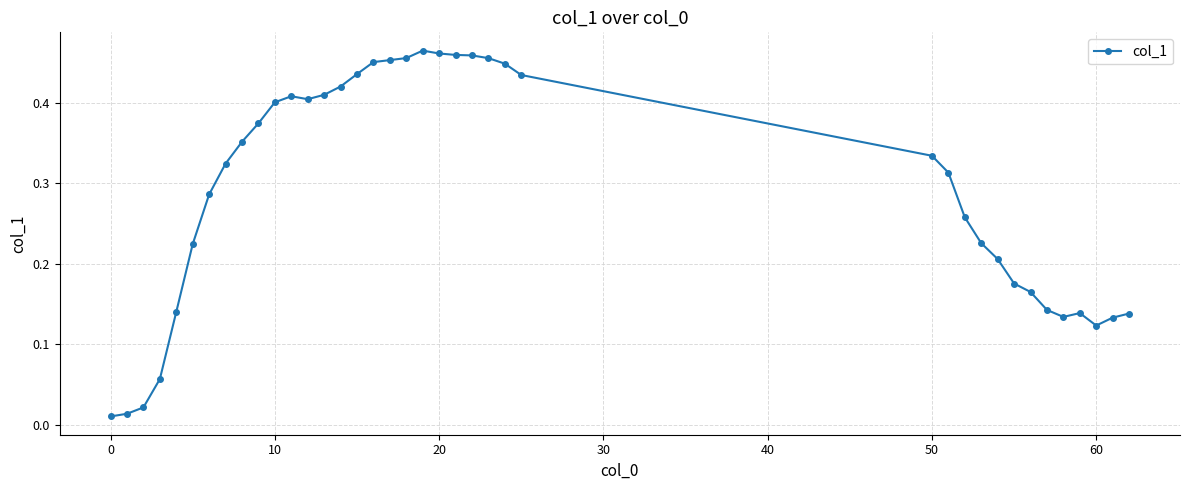

True or false: the data has more than 1 interior local peaks.

True